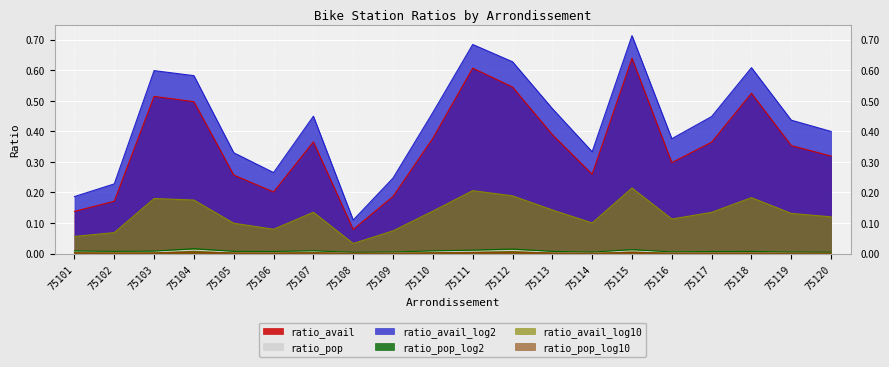

True or false: ratio_avail_log2 and ratio_pop cross at least once.

False